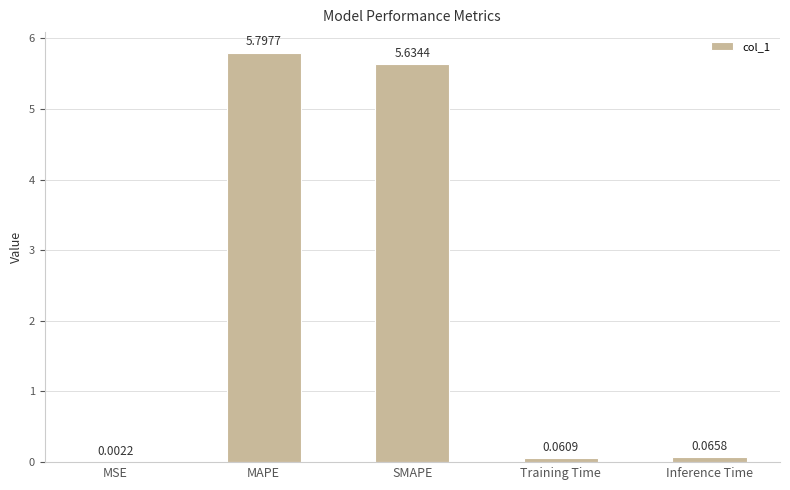

How many data points does each series have?

5